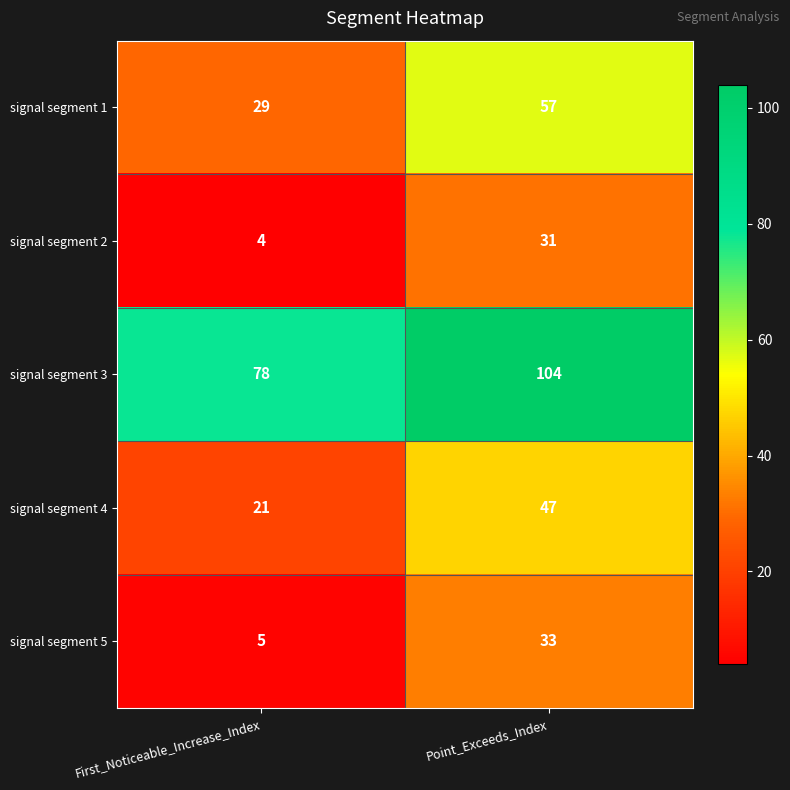

At which category is the sum across all series the highest?

Point_Exceeds_Index